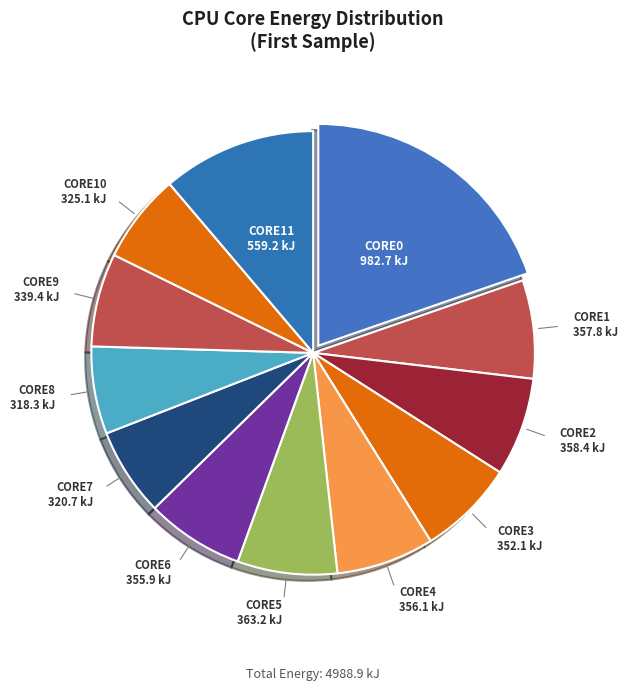

How many slices are in this pie chart?

12